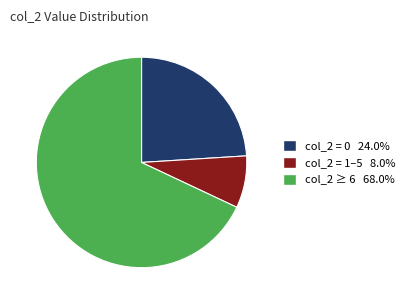

How many slices are in this pie chart?

3